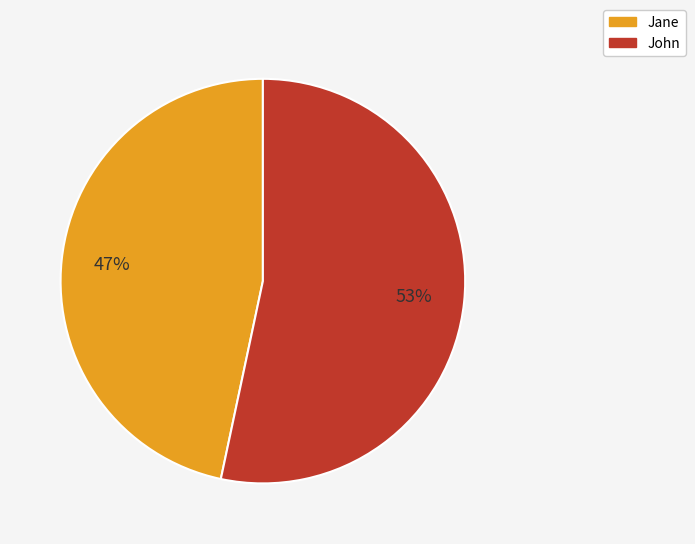

Does Jane represent more than half of the total?

No